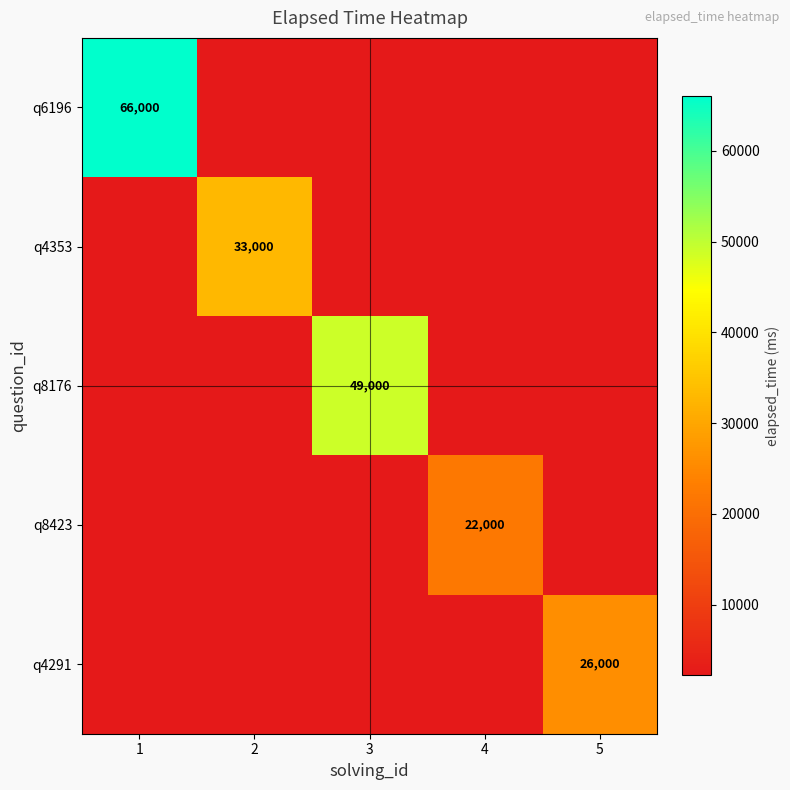

Rank the categories by q8423 value from highest to lowest.

4, 1, 2, 3, 5